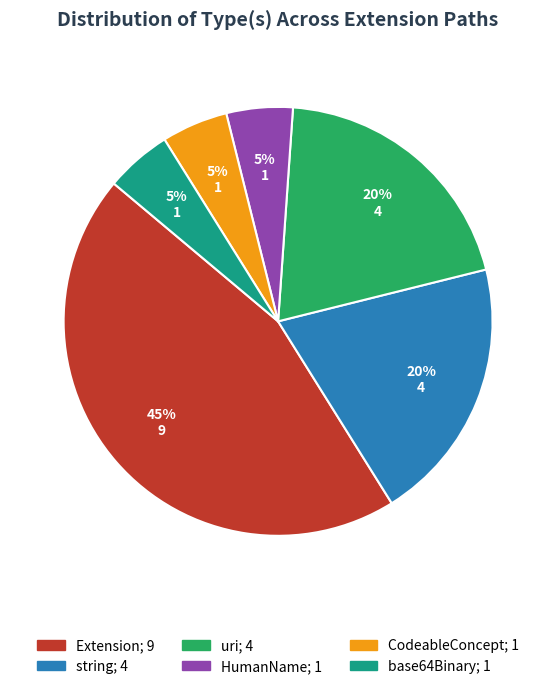

To the nearest percent, what is the average slice percentage?

17%